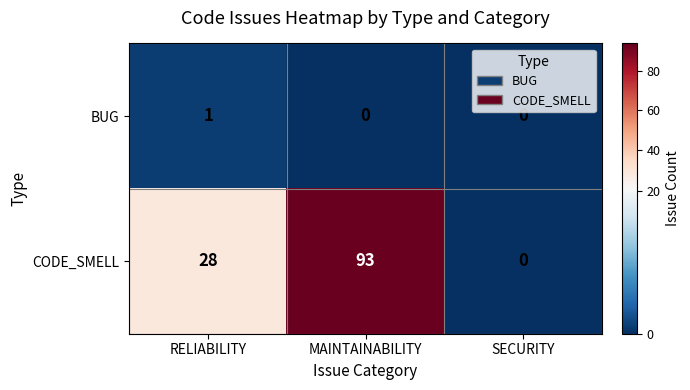

Between RELIABILITY and MAINTAINABILITY, which series saw the biggest shift?

CODE_SMELL